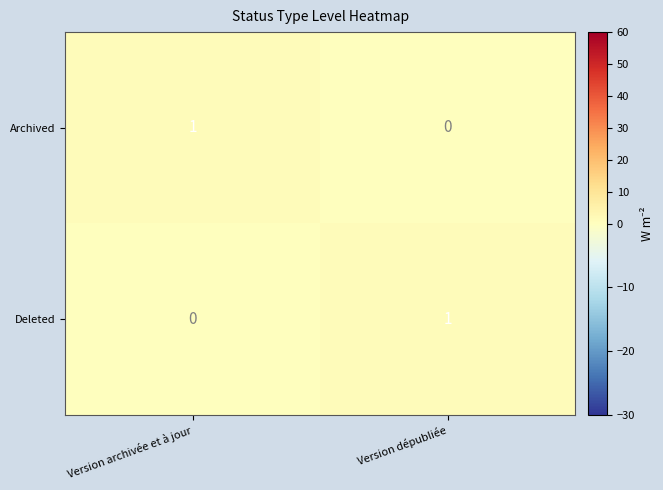

Is it true that Archived equals 0 at Version archivée et à jour?

False